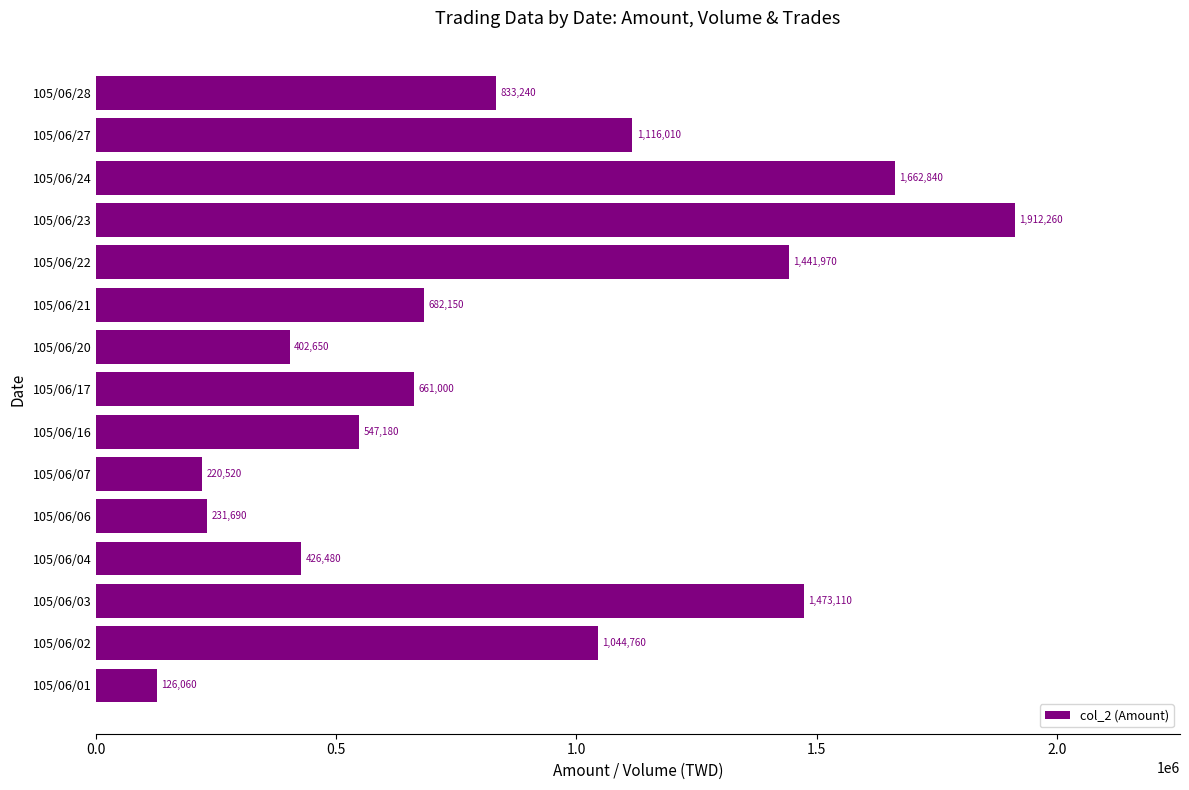

What is the minimum value shown in the chart?

126060